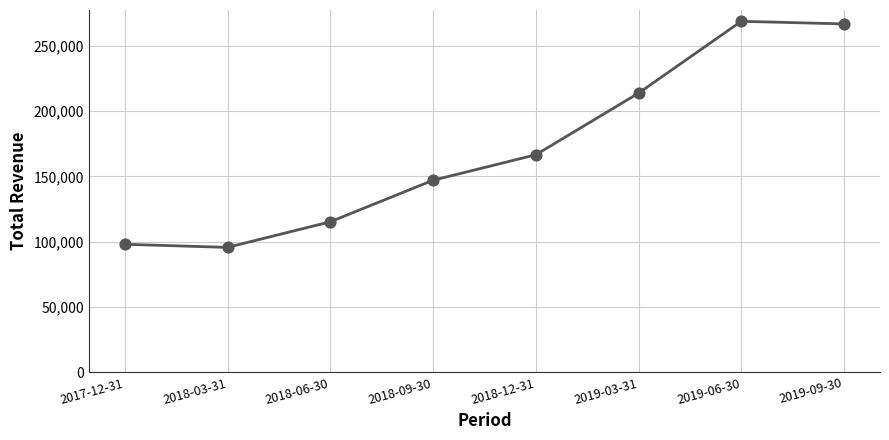

What is the change in value from 2017-12-31 to 2018-12-31?

+68500